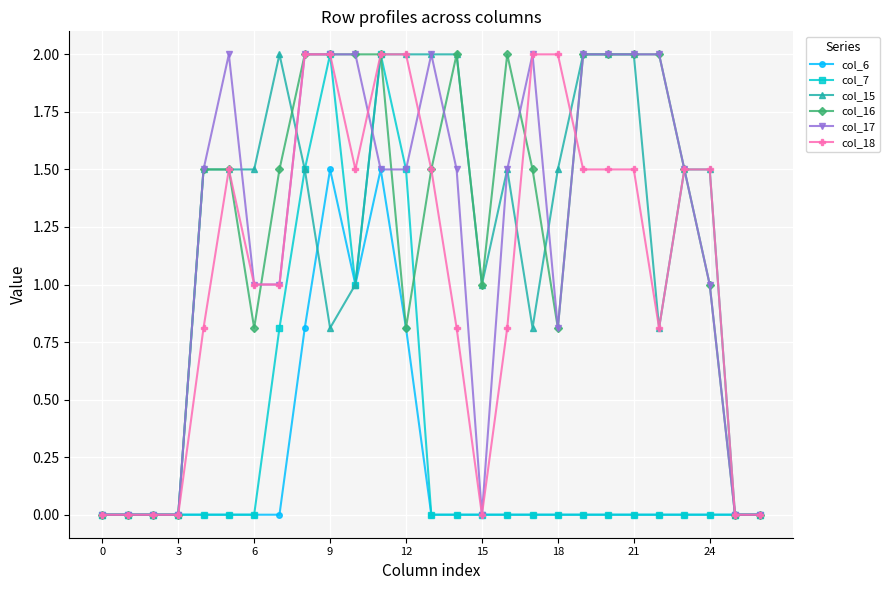

How many data points does each series have?

27